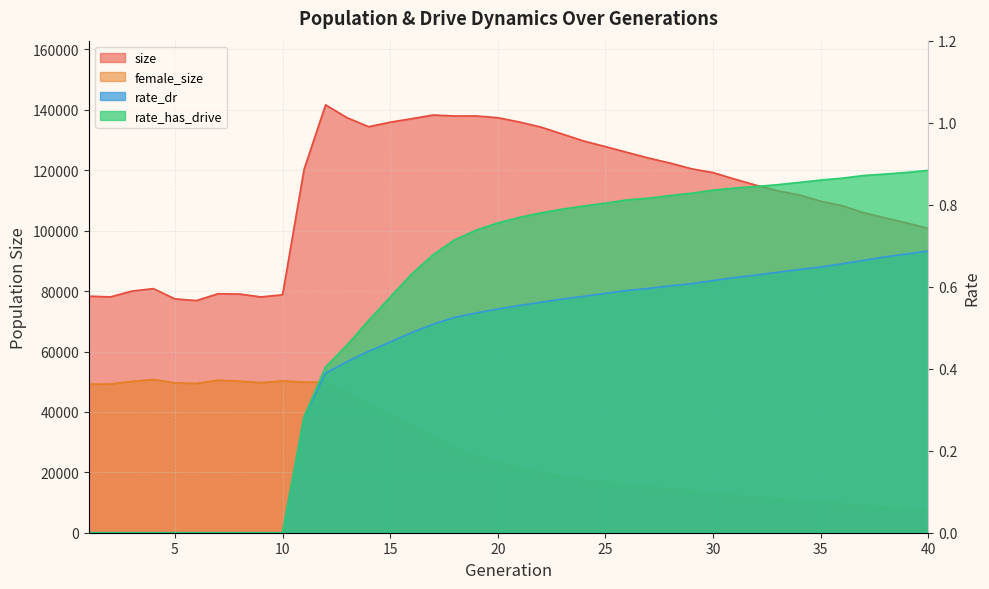

Reading left to right, extract all data points from this chart.

size: 1=78331.0	2=78073.0	3=79999.0	4=80818.0	5=77428.0	6=76868.0	7=79118.0	8=79036.0	9=78078.0	10=78782.0	11=120315.0	12=141667.0	13=137403.0	14=134430.0	15=135928.0	16=137091.0	17=138306.0	18=137980.0	19=137992.0	20=137410.0	21=135996.0	22=134313.0	23=132002.0	24=129674.0	25=127846.0	26=125942.0	27=124067.0	28=122399.0	29=120497.0	30=119245.0	31=117093.0	32=115059.0	33=113247.0	34=111859.0	35=109775.0	36=108276.0	37=105940.0	38=104228.0	39=102571.0	40=100732.0
female_size: 1=49210.0	2=49228.0	3=50117.0	4=50729.0	5=49617.0	6=49417.0	7=50507.0	8=50175.0	9=49666.0	10=50264.0	11=49857.0	12=49862.0	13=46419.0	14=42286.0	15=39191.0	16=35408.0	17=31608.0	18=27771.0	19=25264.0	20=23158.0	21=21334.0	22=19927.0	23=18705.0	24=17530.0	25=16772.0	26=15797.0	27=15054.0	28=14456.0	29=13688.0	30=12850.0	31=12229.0	32=11594.0	33=11098.0	34=10575.0	35=9995.0	36=9509.0	37=8924.0	38=8330.0	39=7970.0	40=7524.0
rate_dr: 1=0.0	2=0.0	3=0.0	4=0.0	5=0.0	6=0.0	7=0.0	8=0.0	9=0.0	10=0.0	11=0.3	12=0.4	13=0.4	14=0.4	15=0.5	16=0.5	17=0.5	18=0.5	19=0.5	20=0.5	21=0.6	22=0.6	23=0.6	24=0.6	25=0.6	26=0.6	27=0.6	28=0.6	29=0.6	30=0.6	31=0.6	32=0.6	33=0.6	34=0.6	35=0.6	36=0.7	37=0.7	38=0.7	39=0.7	40=0.7
rate_has_drive: 1=0.0	2=0.0	3=0.0	4=0.0	5=0.0	6=0.0	7=0.0	8=0.0	9=0.0	10=0.0	11=0.3	12=0.4	13=0.5	14=0.5	15=0.6	16=0.6	17=0.7	18=0.7	19=0.7	20=0.8	21=0.8	22=0.8	23=0.8	24=0.8	25=0.8	26=0.8	27=0.8	28=0.8	29=0.8	30=0.8	31=0.8	32=0.8	33=0.8	34=0.9	35=0.9	36=0.9	37=0.9	38=0.9	39=0.9	40=0.9